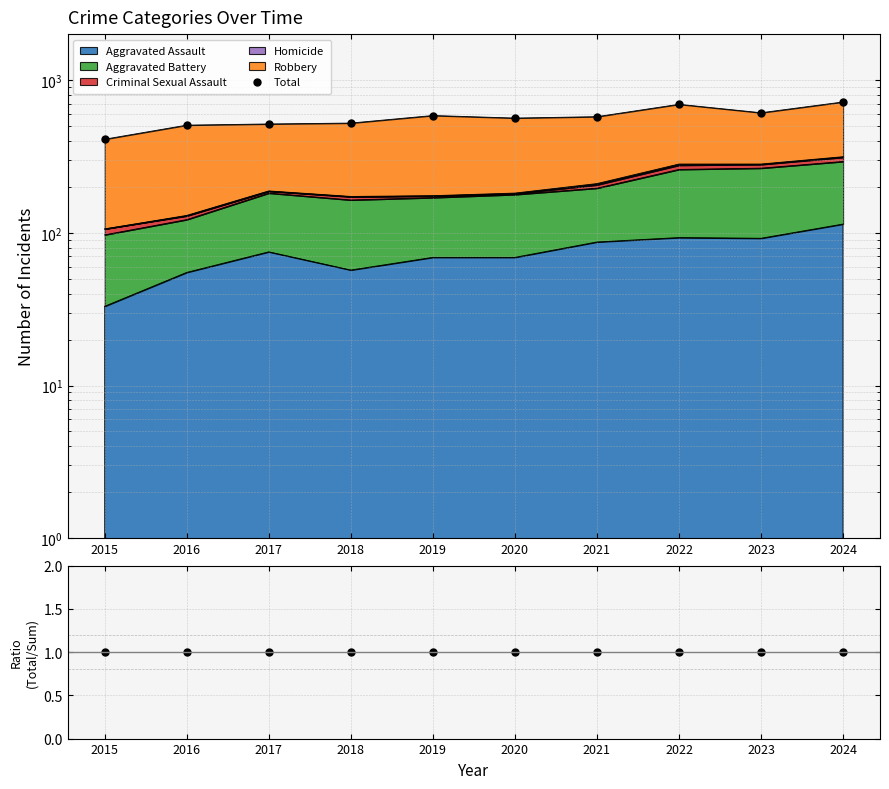

True or false: Total/Stacked and Total cross at least once.

False